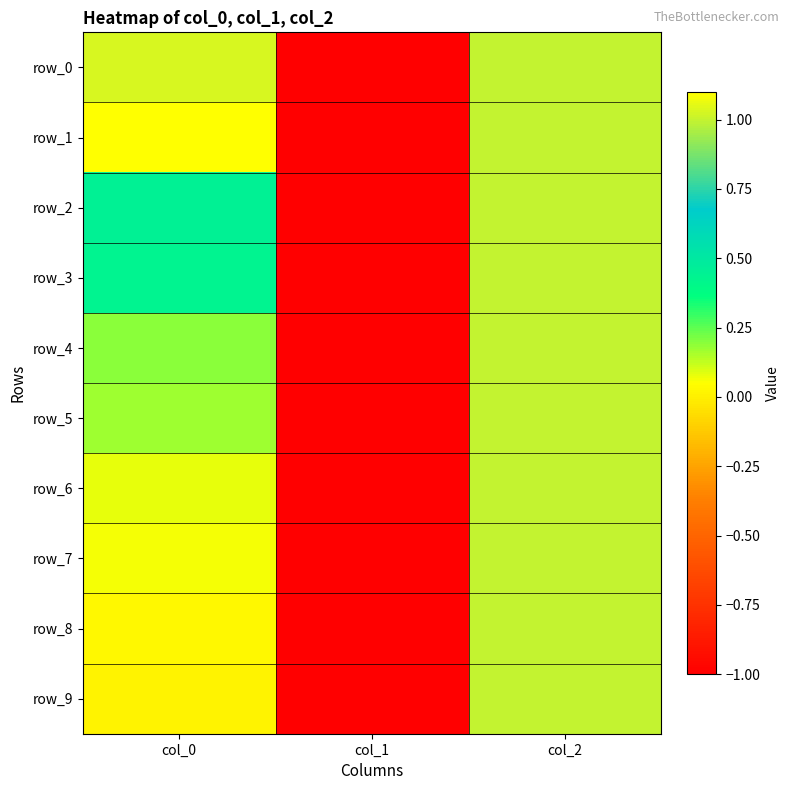

At which label does row_9 first exceed 0?

col_0